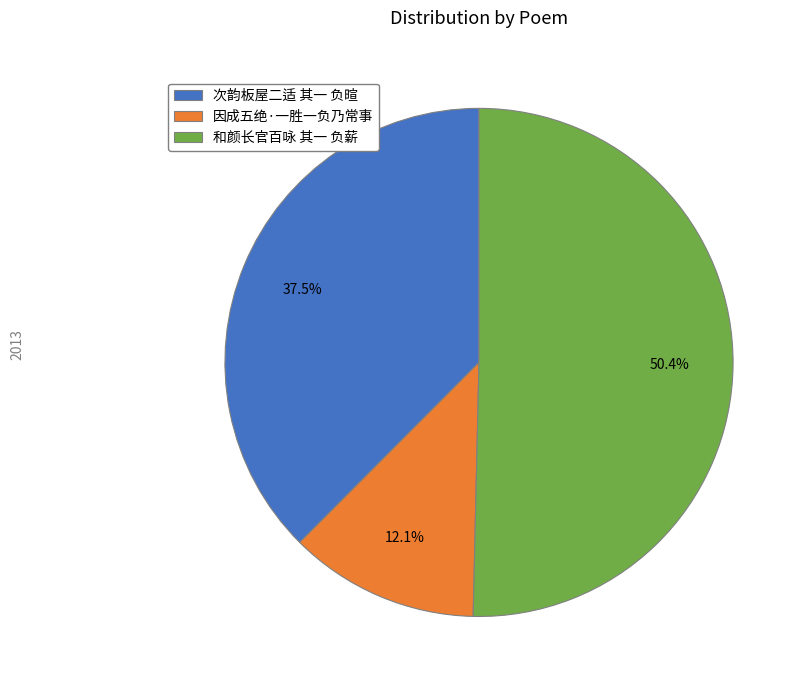

Approximately how many times larger is the value at 因成五绝·一胜一负乃常事 compared to 次韵板屋二适 其一 负暄?

0.3